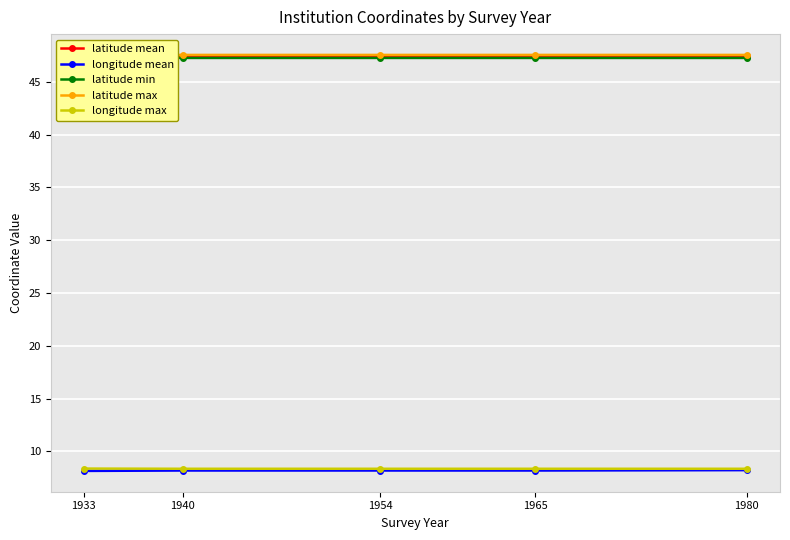

Reading left to right, extract all data points from this chart.

latitude mean: 47.4	47.4	47.4	47.4	47.4
longitude mean: 8.1	8.2	8.2	8.2	8.2
latitude min: 47.3	47.3	47.3	47.3	47.3
latitude max: 47.4	47.6	47.6	47.6	47.6
longitude max: 8.4	8.3	8.3	8.3	8.3